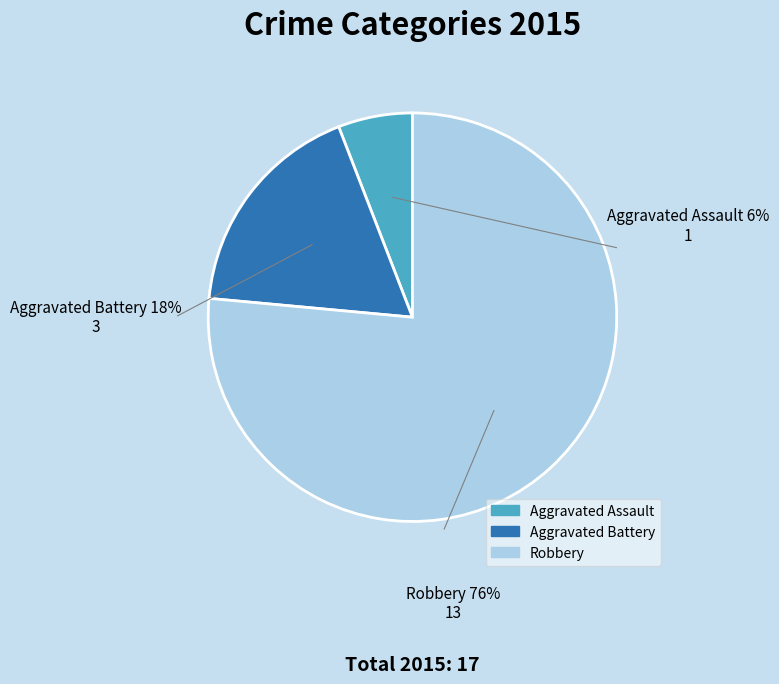

Is it true that Aggravated Assault is 6% of the pie?

True